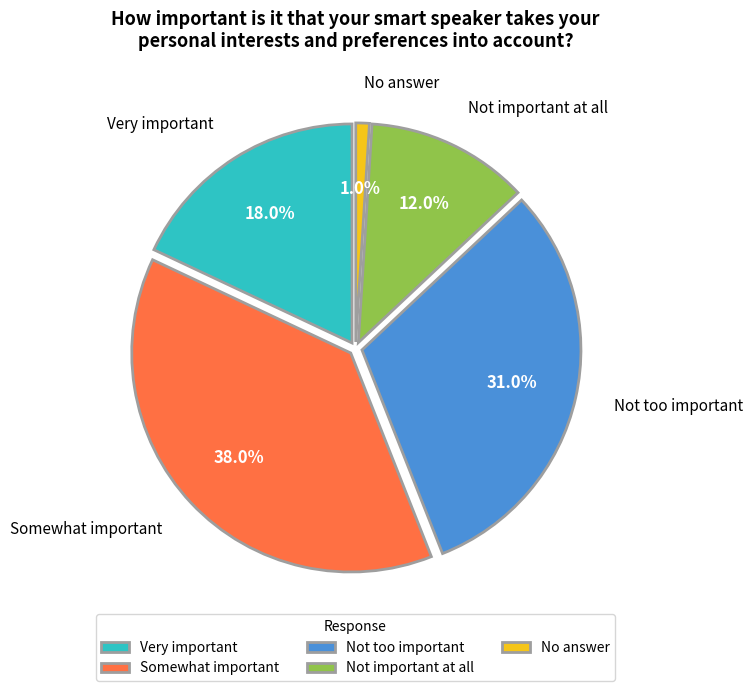

Is it true that Very important is 7% of the pie?

False